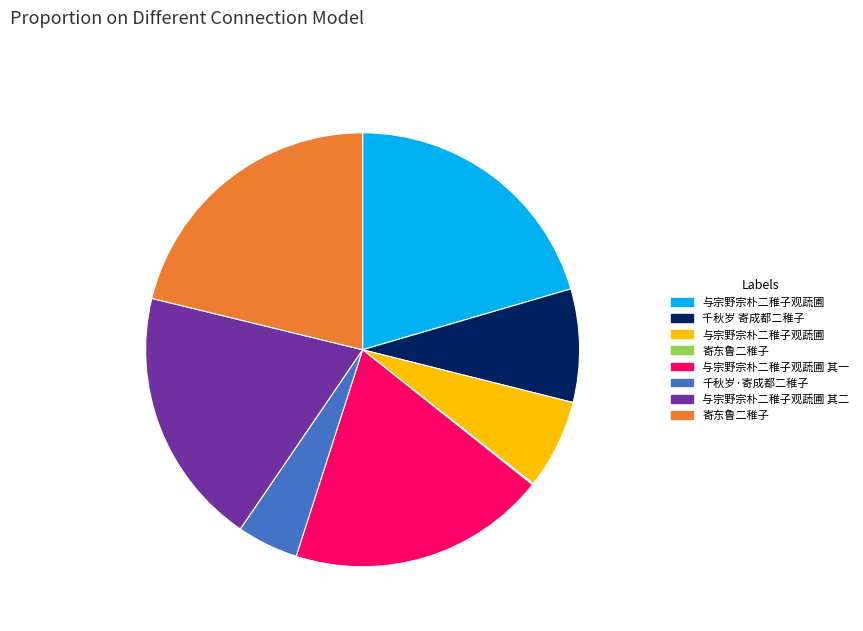

Is there any slice that represents more than half of the pie?

No